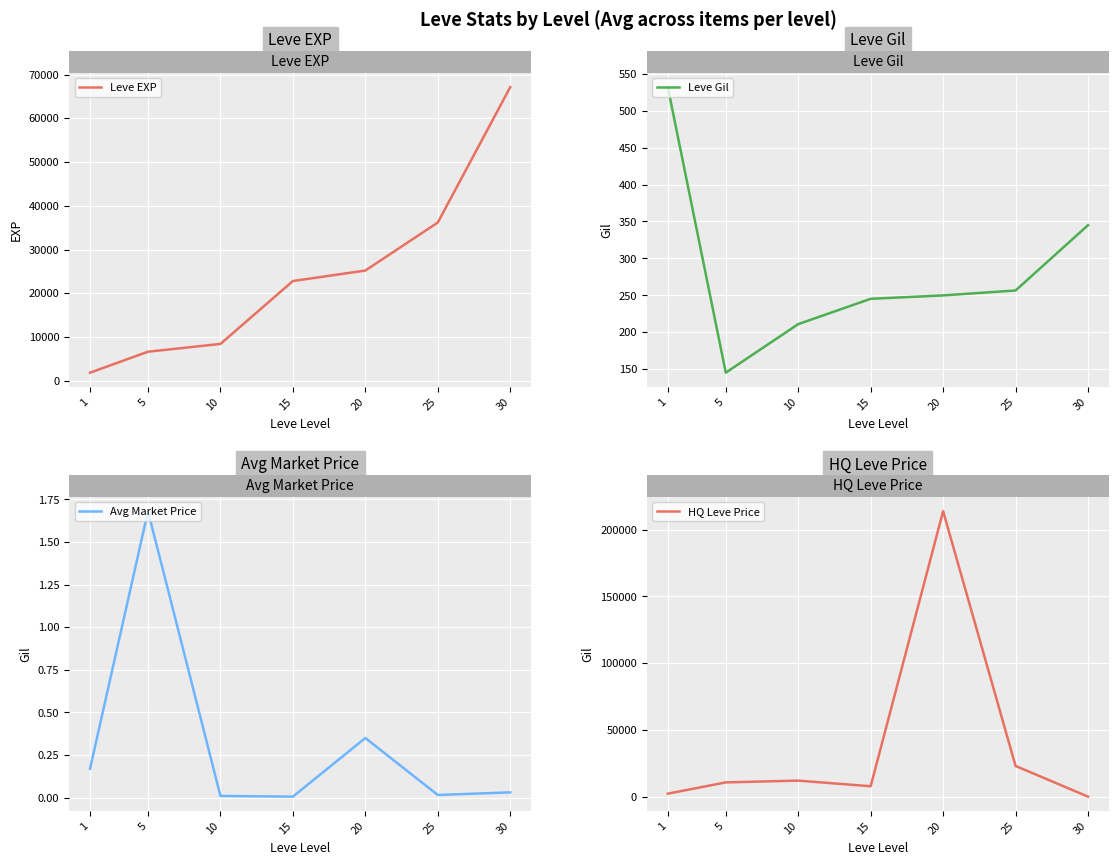

True or false: Leve Gil and Leve EXP cross at least once.

False